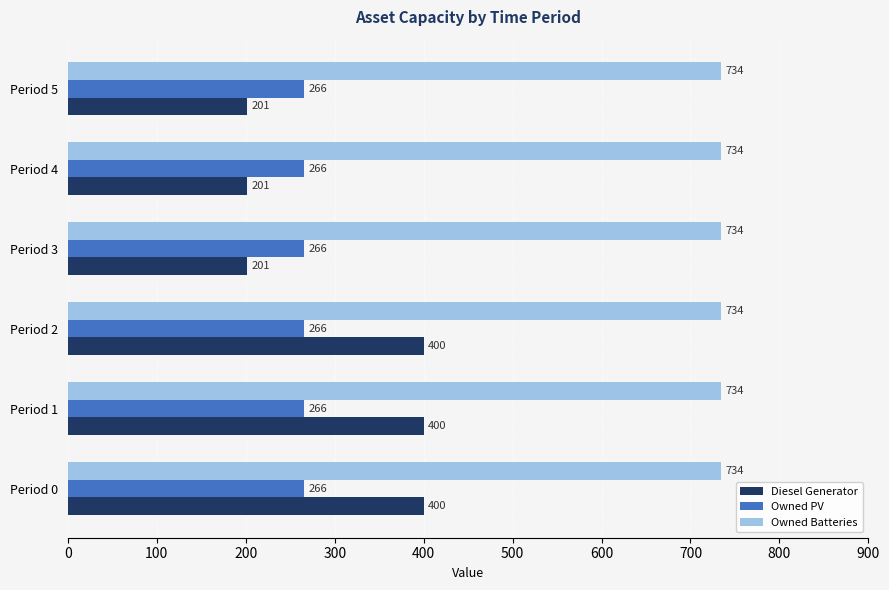

What is the smallest value displayed?

201